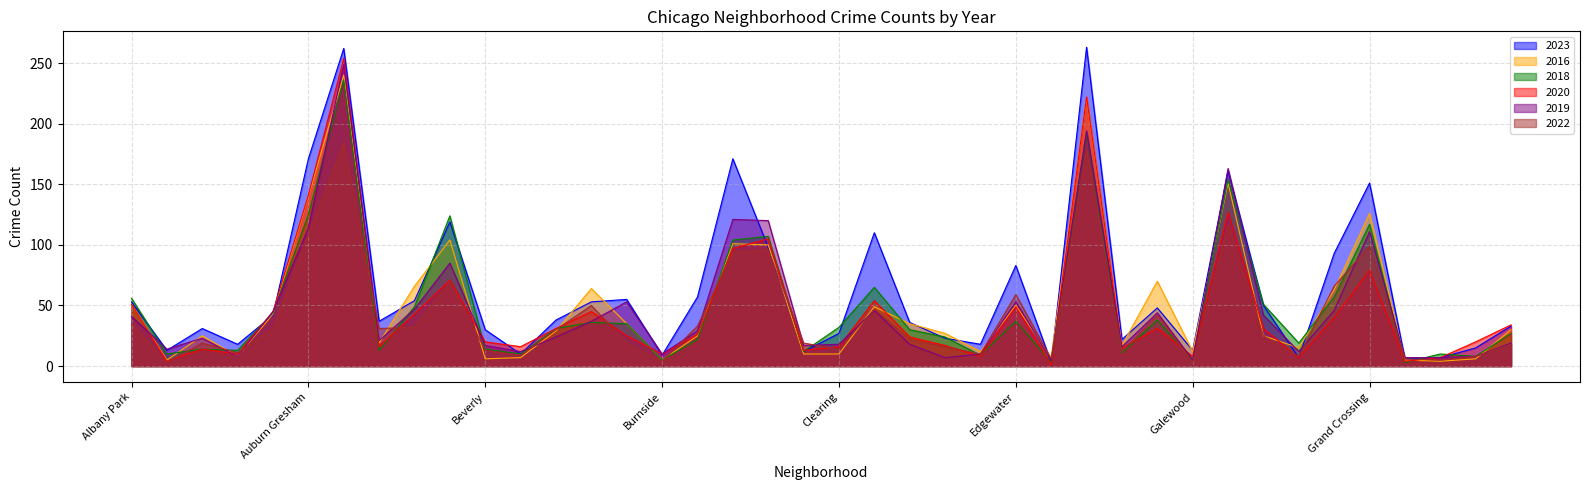

What is the label of the 27th point from the left?

Edison Park